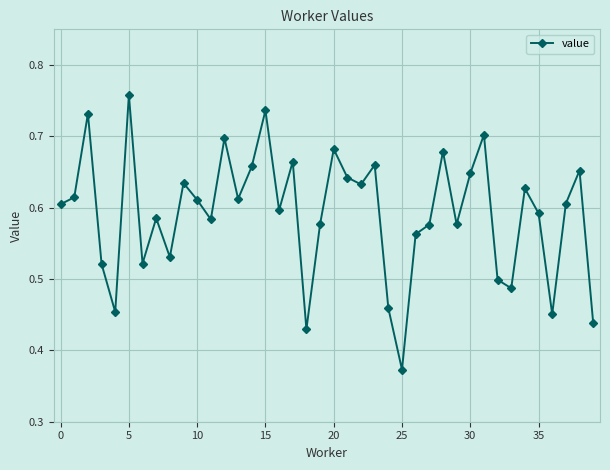

How many points are lower than both their immediate neighbors (excluding endpoints)?

12